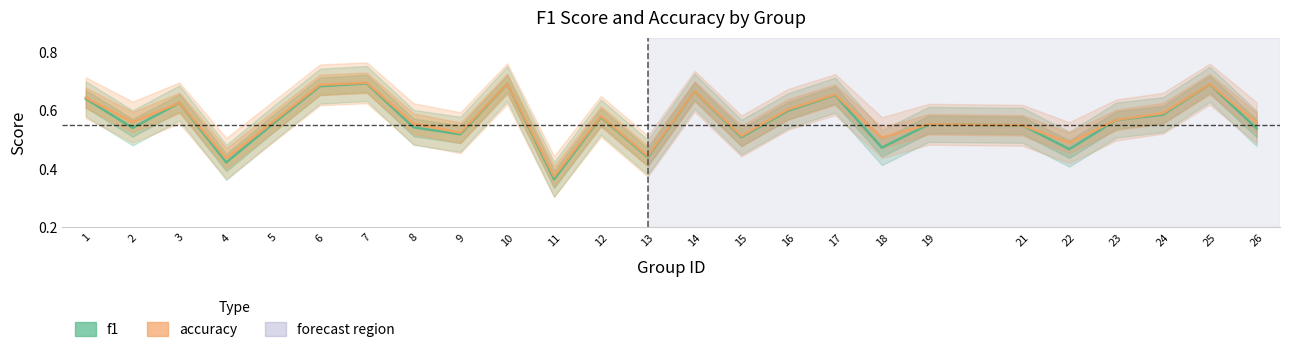

The f1 series shows 0.7 at 25. True or false?

True